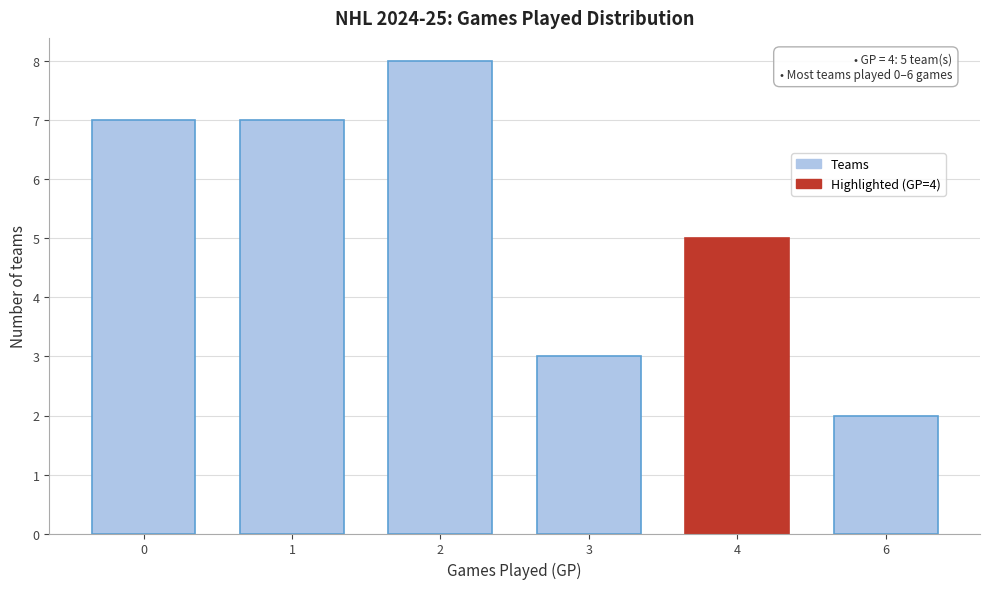

Reading right to left, list all the values displayed in this chart.

2	5	3	8	7	7